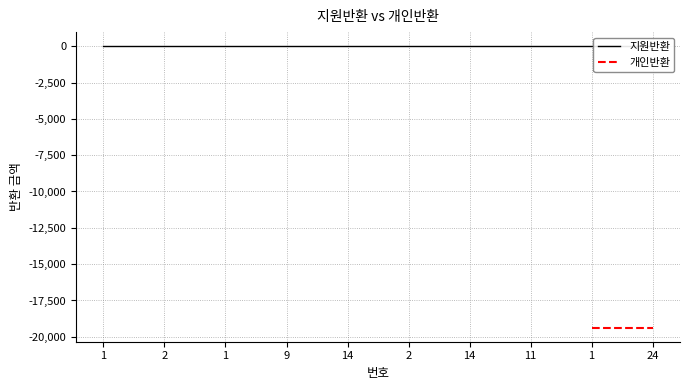

Rank the categories by 개인반환 value from lowest to highest.

1, 2, 1, 9, 14, 2, 14, 11, 1, 24